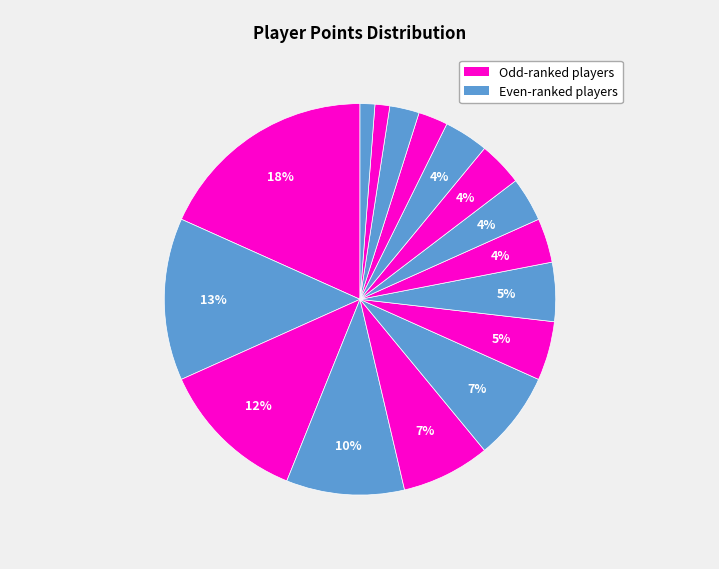

How many slices are in this pie chart?

16